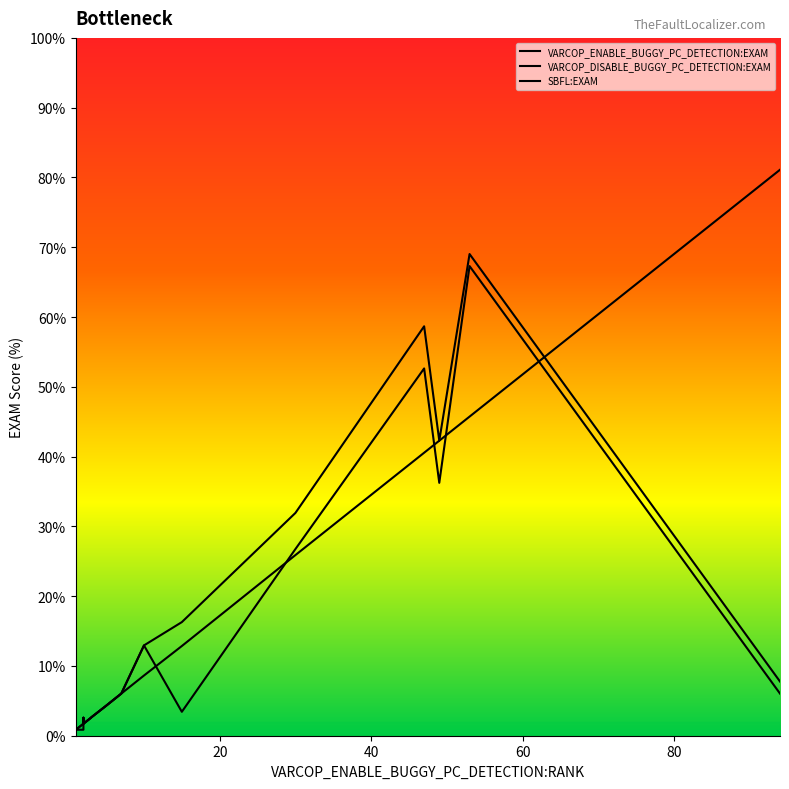

Count the number of data series in this chart.

3